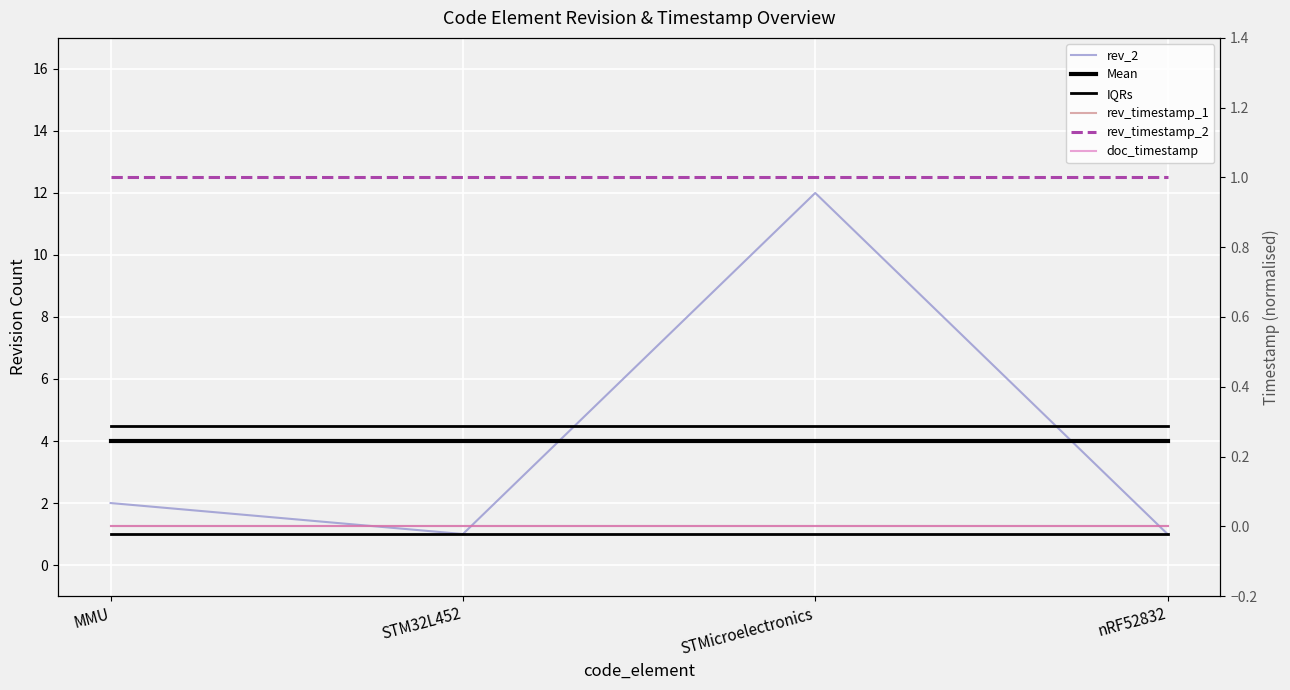

What is the spread (max minus min) of values at STM32L452?

4